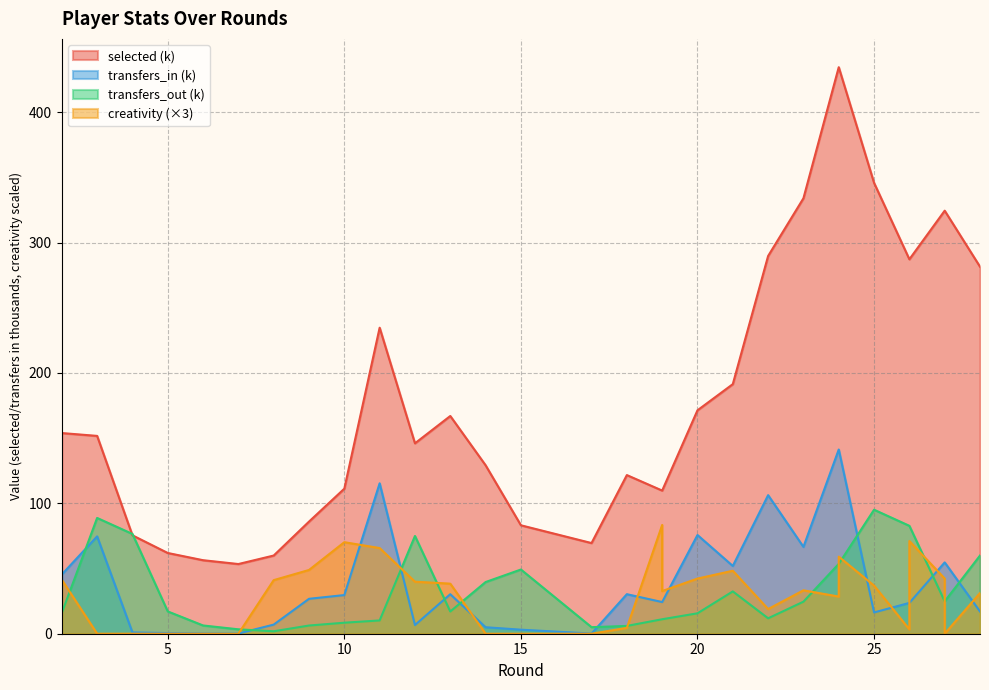

How many lines are shown in the chart?

4